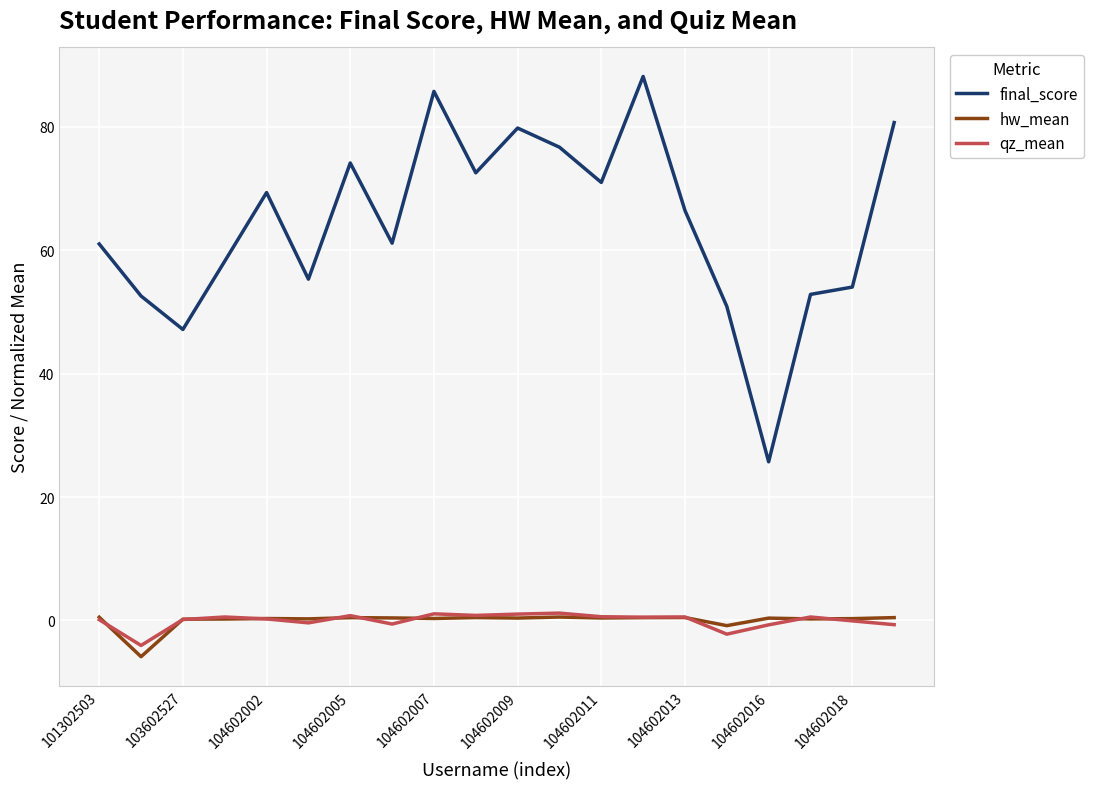

True or false: final_score and qz_mean intersect in this chart.

False